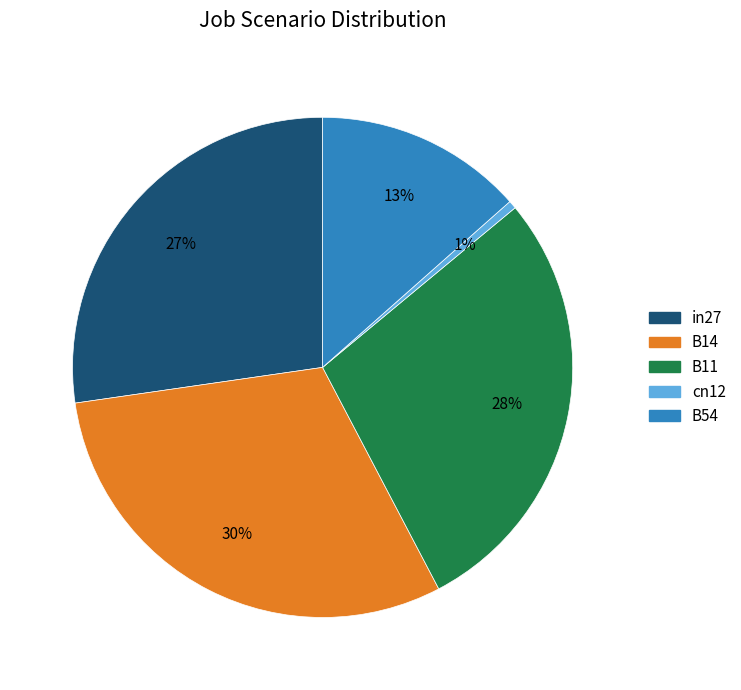

Combined, do cn12 and B54 account for over 50%?

No